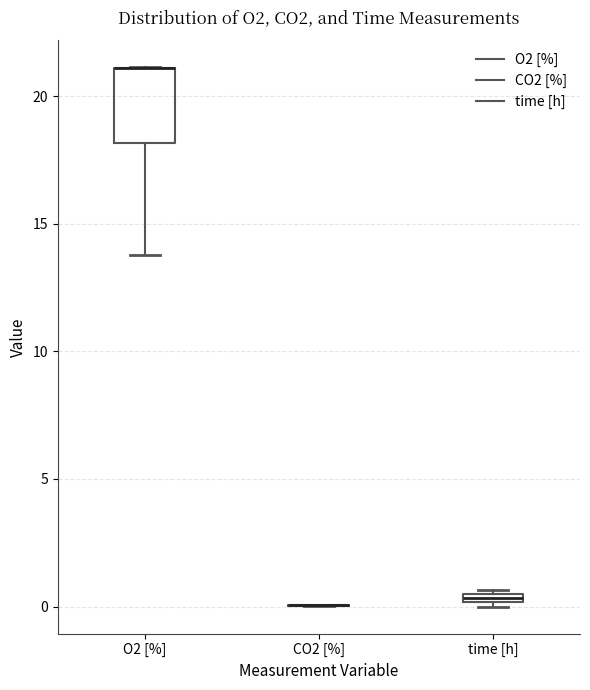

Which box is the tallest, from its lower edge to its upper edge?

O2 [%]